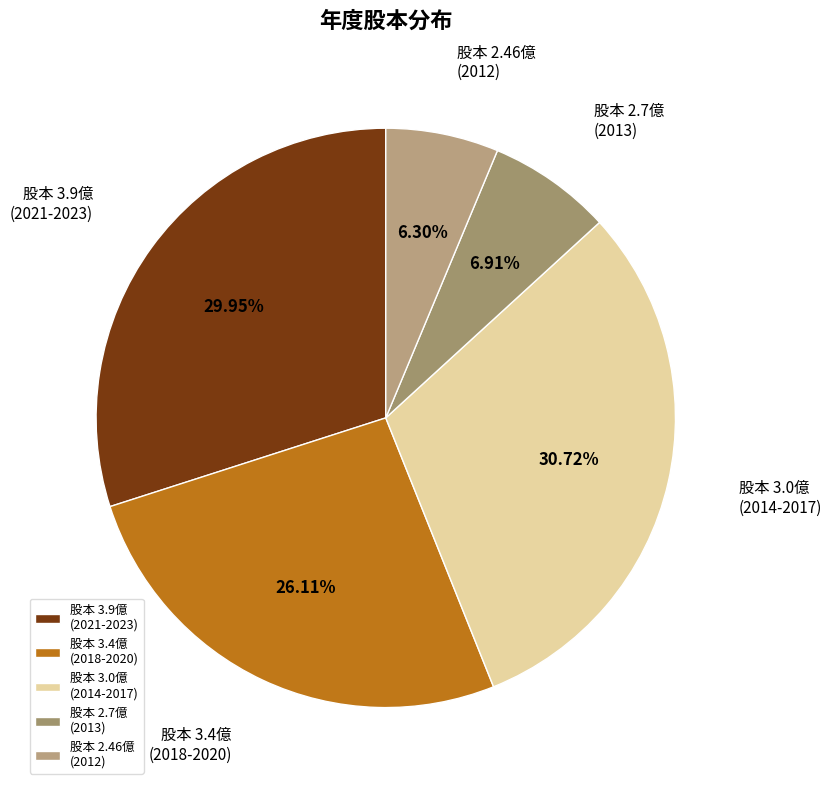

Which category has the biggest portion of the pie?

股本 3.0億 (2014-2017)